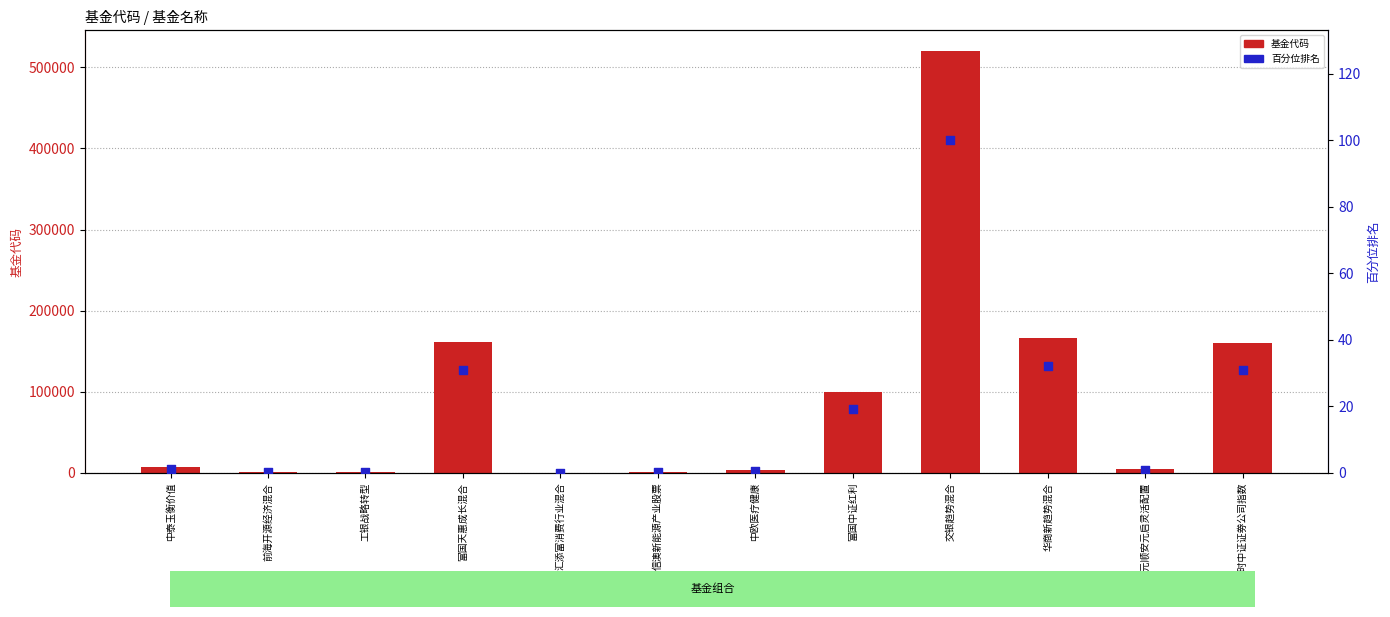

What are all the series names shown in the legend?

基金代码, 百分位排名